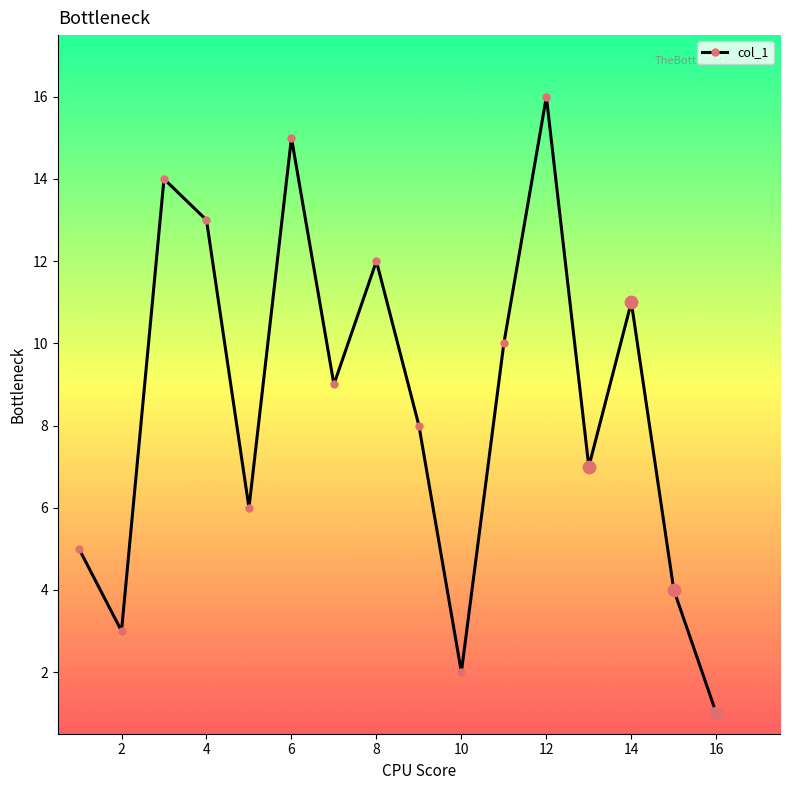

True or false: the data has more than 1 interior local peaks.

True